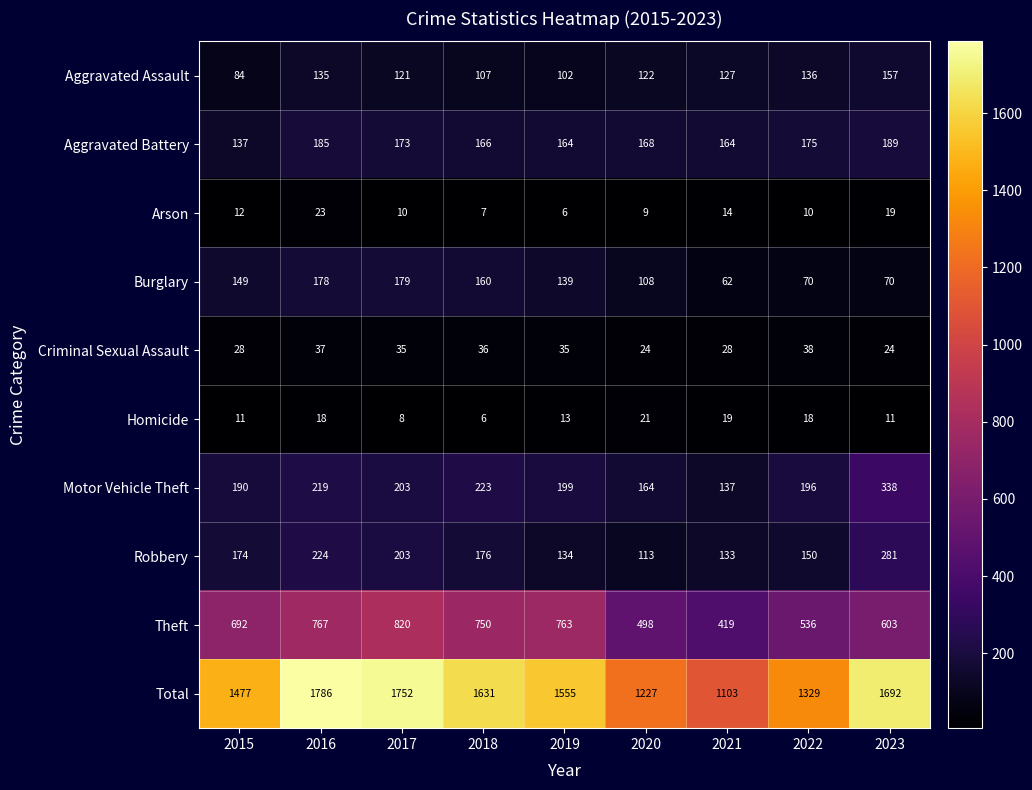

What is the minimum value shown in the chart?

6